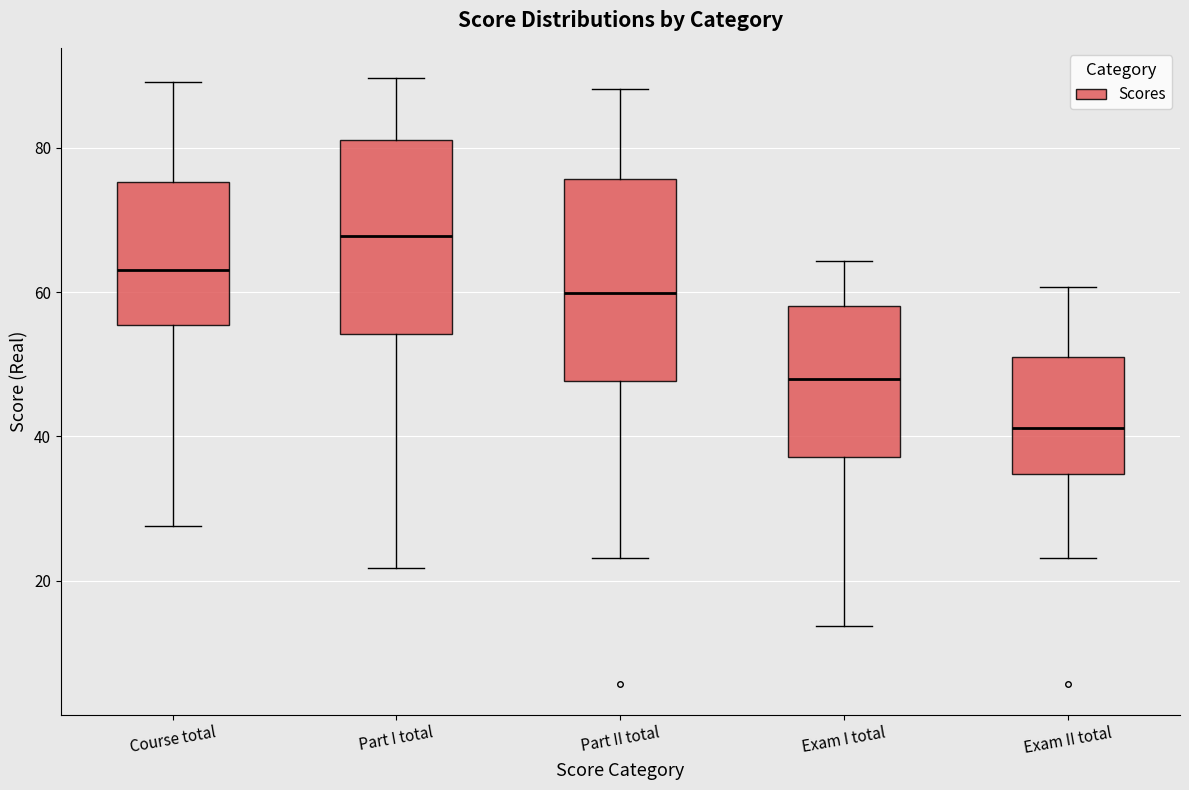

Where is the upper edge of the box for Exam I total on the y-axis? The values are not printed on the chart, so give them approximately, as read against the axis.

58